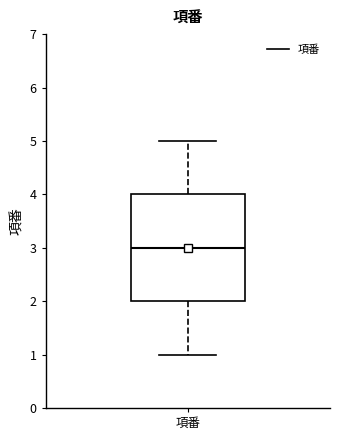

Transcribe this box plot: give where the median line is, the range the box spans, and where the two whiskers end, as read against the y-axis. The values are not printed on the chart, so give them approximately, as read against the axis.

median 3, box 2 to 4, whiskers 1 to 5